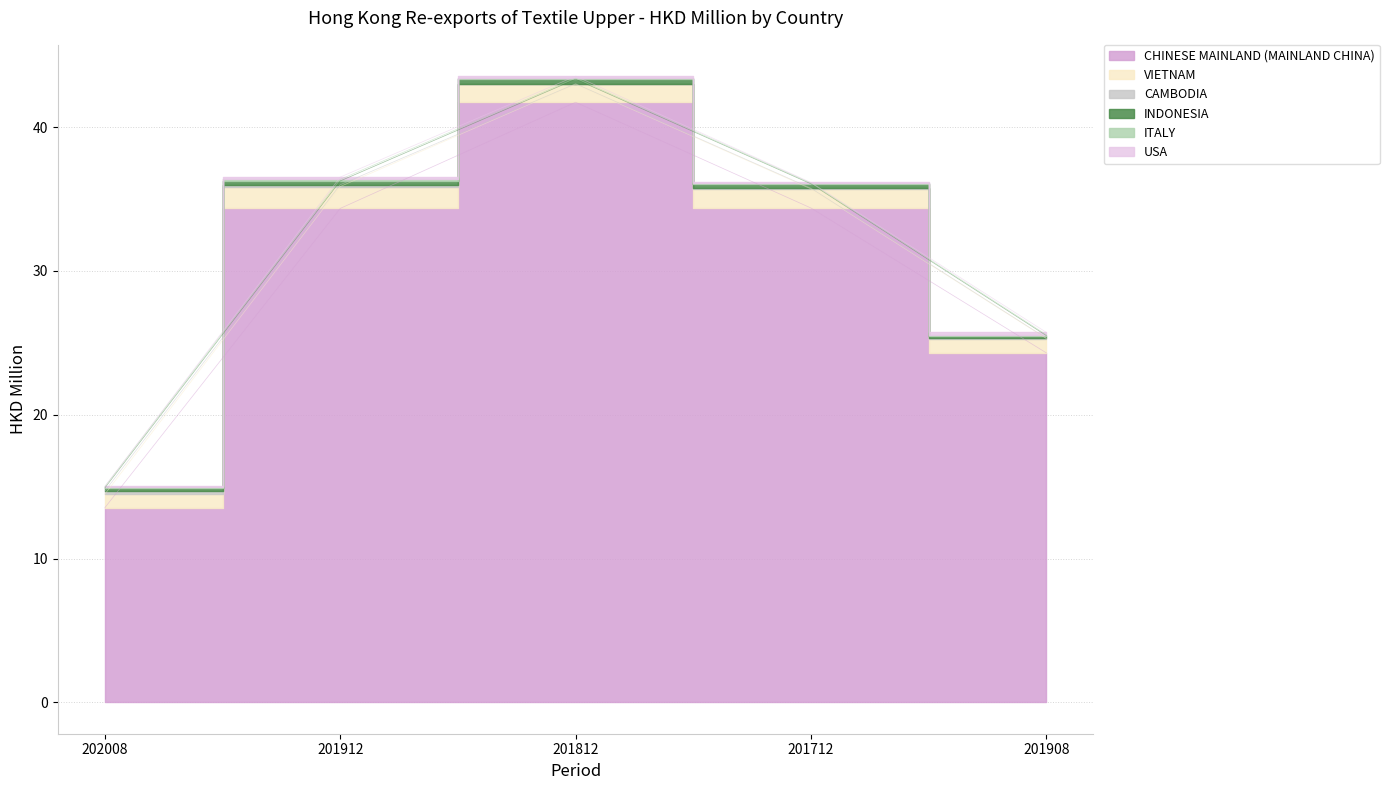

Reading right to left, list all the values displayed in this chart.

CHINESE MAINLAND (MAINLAND CHINA): 201908=24.3	201712=34.4	201812=41.7	201912=34.4	202008=13.5
VIETNAM: 201908=1.0	201712=1.3	201812=1.3	201912=1.5	202008=0.9
CAMBODIA: 201908=0.0	201712=0.0	201812=0.0	201912=0.1	202008=0.2
INDONESIA: 201908=0.2	201712=0.3	201812=0.3	201912=0.3	202008=0.2
ITALY: 201908=0.1	201712=0.1	201812=0.1	201912=0.1	202008=0.1
USA: 201908=0.2	201712=0.0	201812=0.1	201912=0.2	202008=0.0